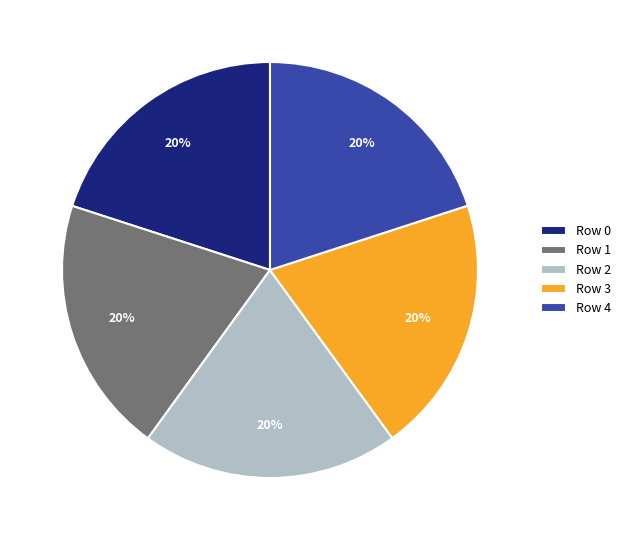

Is the sum of Row 3 and Row 0 greater than half?

No